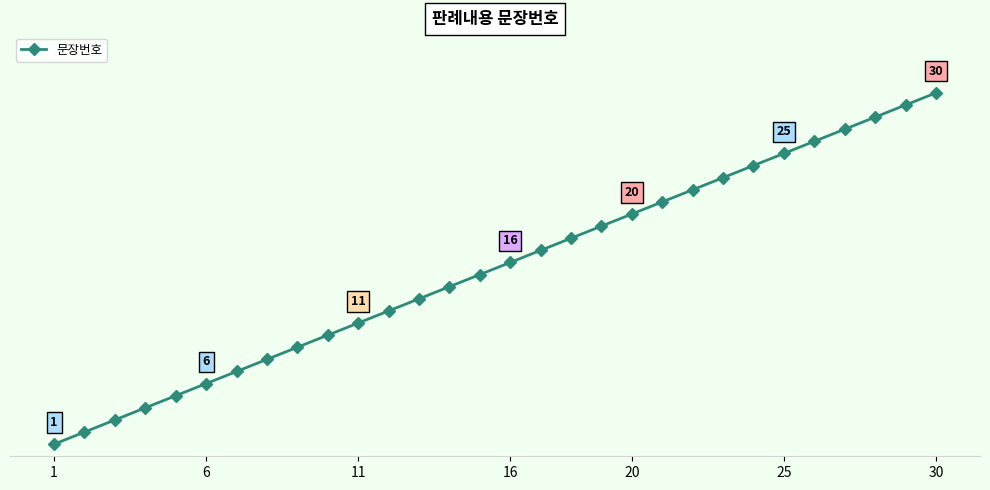

Does the chart have visible grid lines?

No